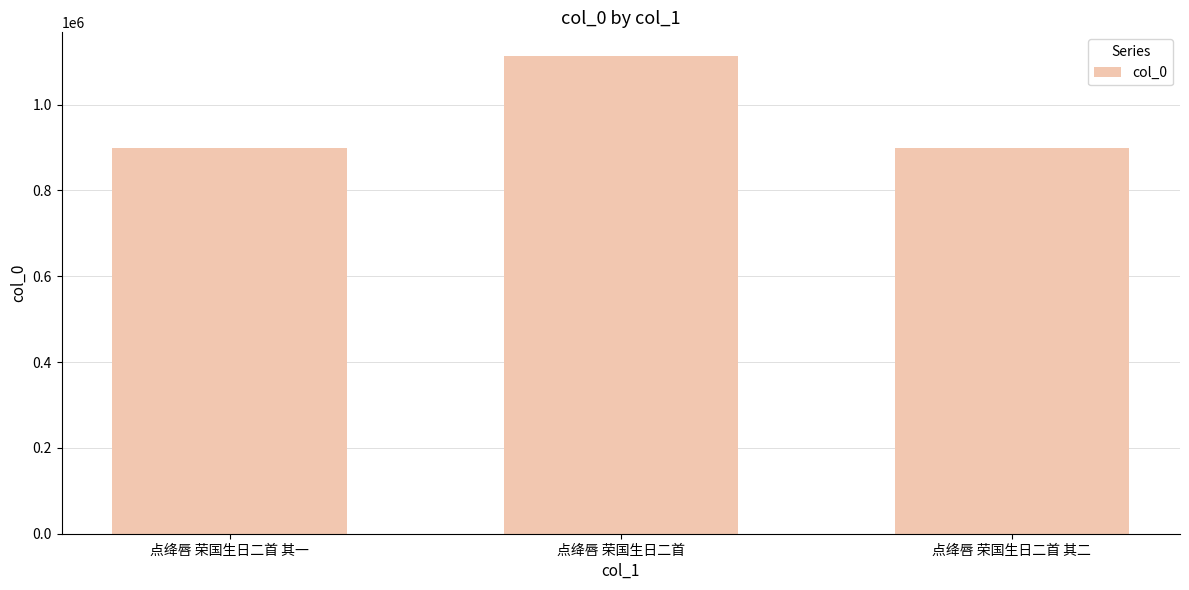

What is the sum of all values?

2911242